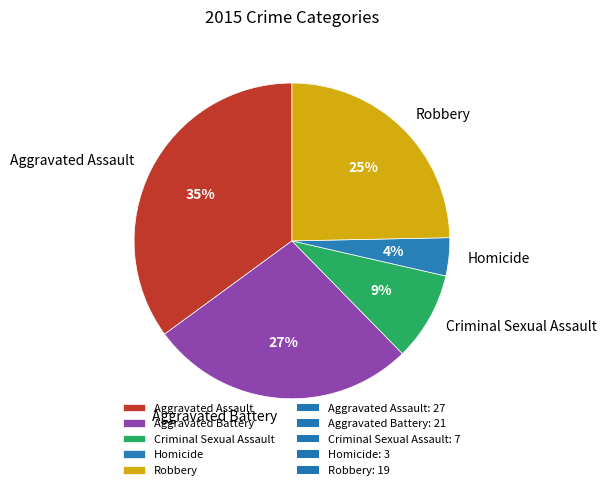

What percentage is the Homicide slice, to the nearest percent?

4%